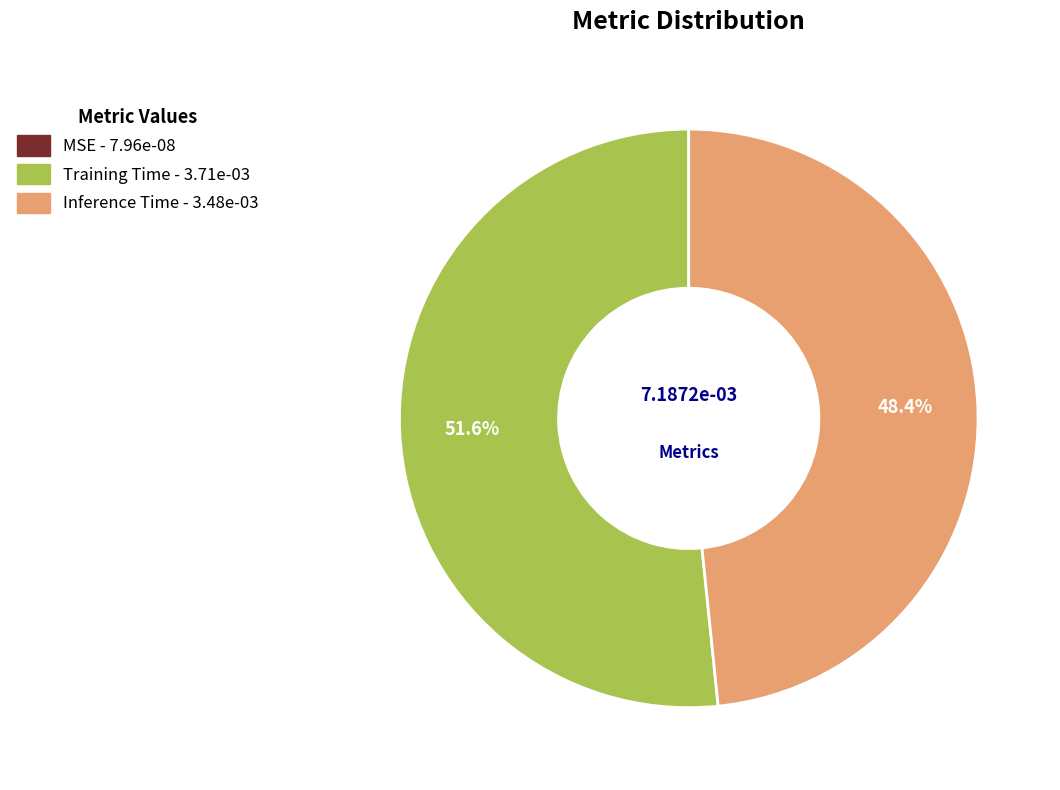

What portion of the pie excludes Inference Time?

51.6%